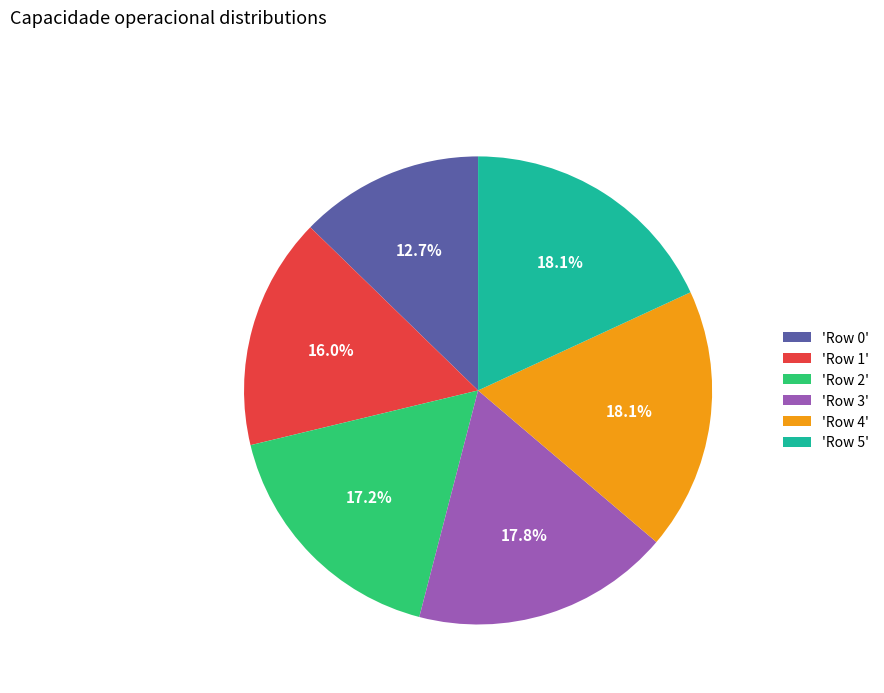

What portion of the pie excludes 'Row 2'?

82.8%